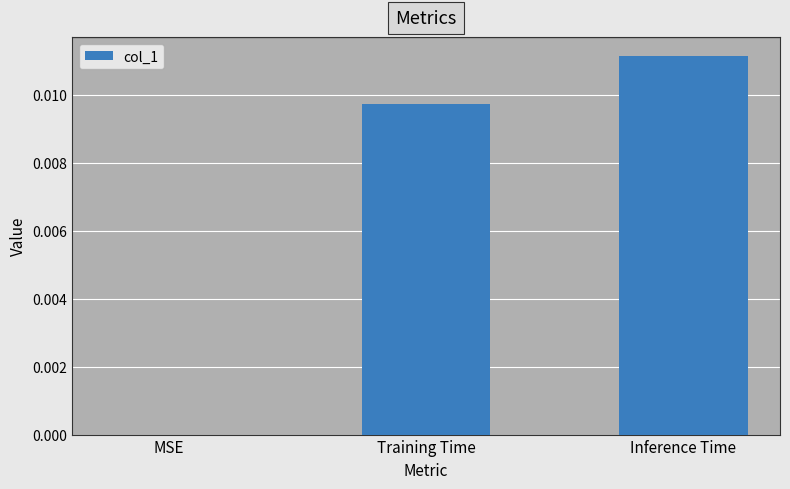

Is it true that the value at Inference Time is 0.0?

True